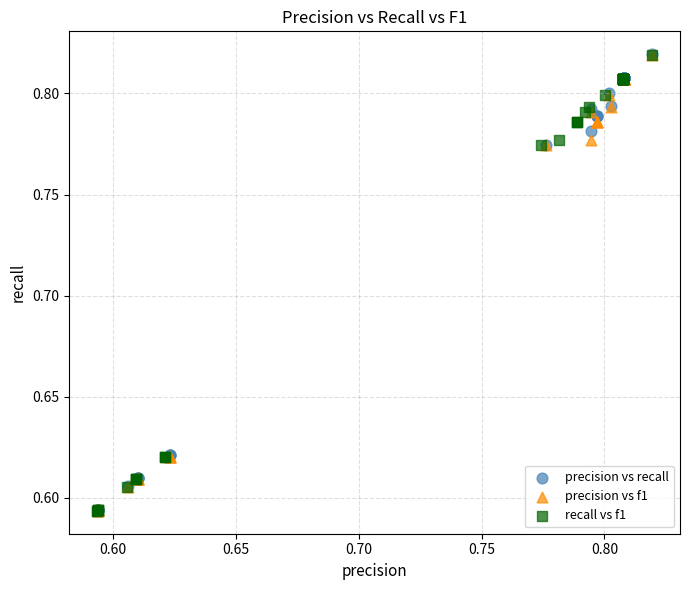

What are all the series names shown in the legend?

precision vs recall, precision vs f1, recall vs f1